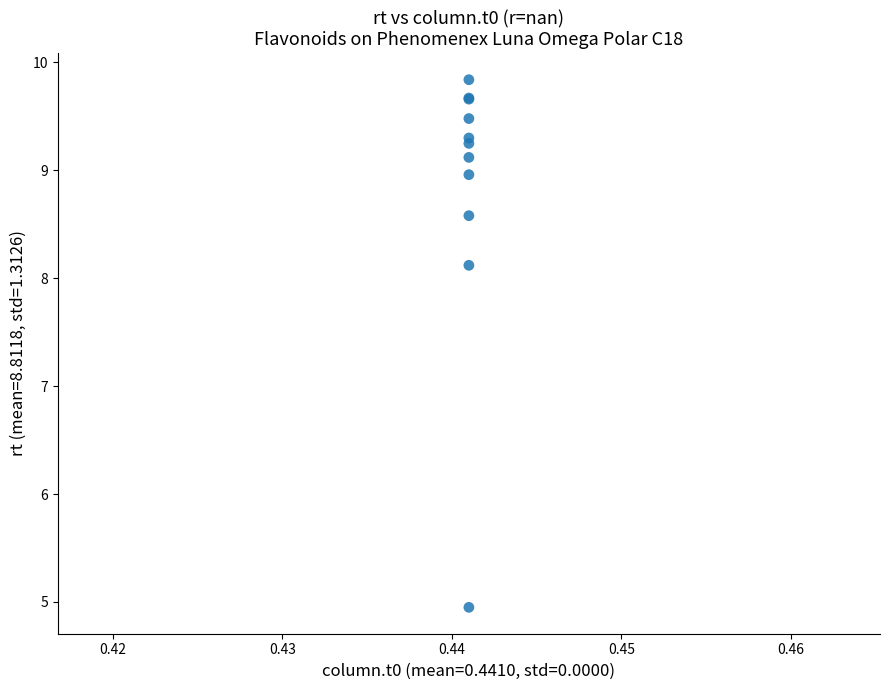

What Y value in the scatter plot is closest to 7?

8.1